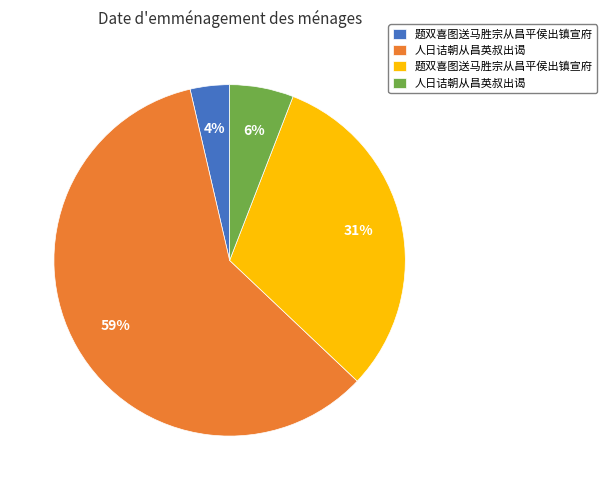

To the nearest percent, what is the average slice percentage?

25%